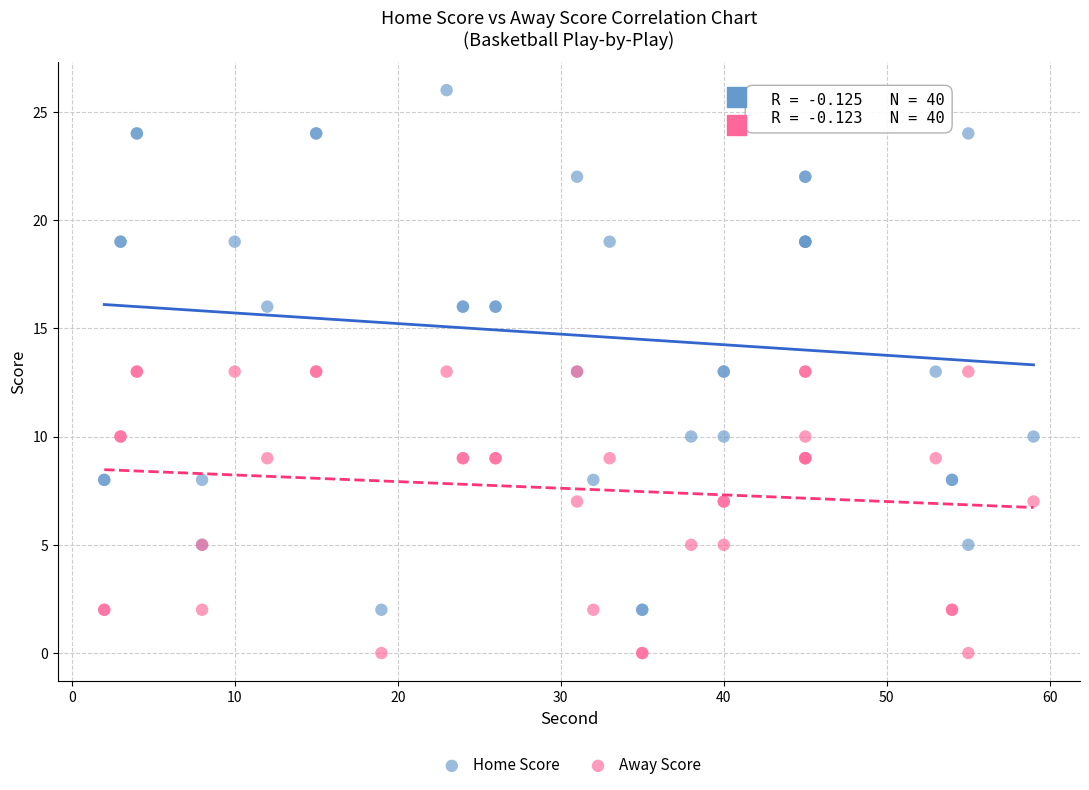

Which series has the widest spread of Y values?

Home Score